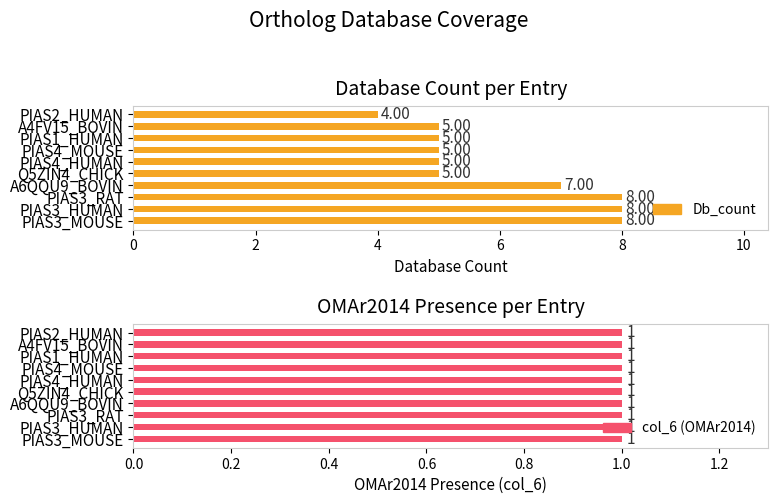

True or false: Db_count has a value of 8.0 at 2.

True